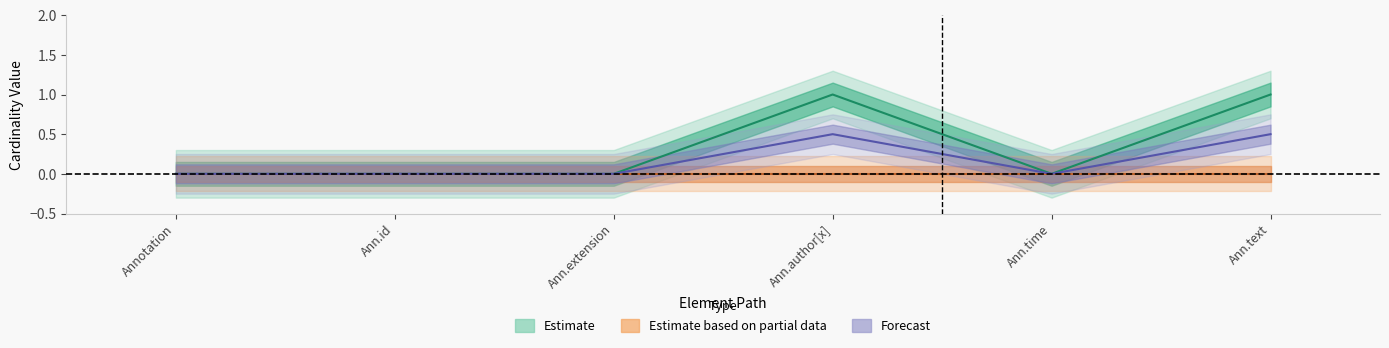

What is the difference between the second highest and minimum values?

1